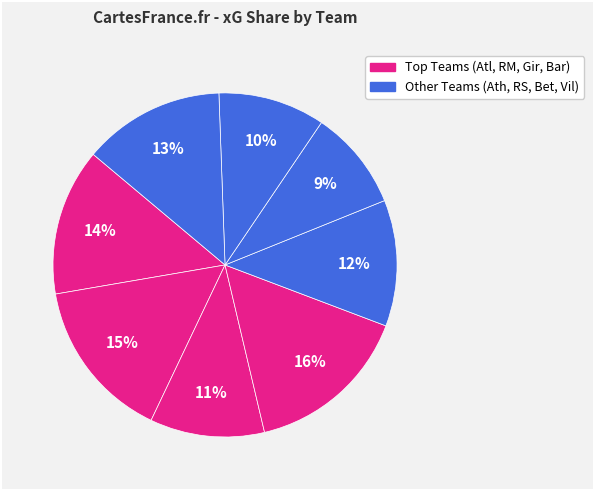

How many slices are in this pie chart?

8